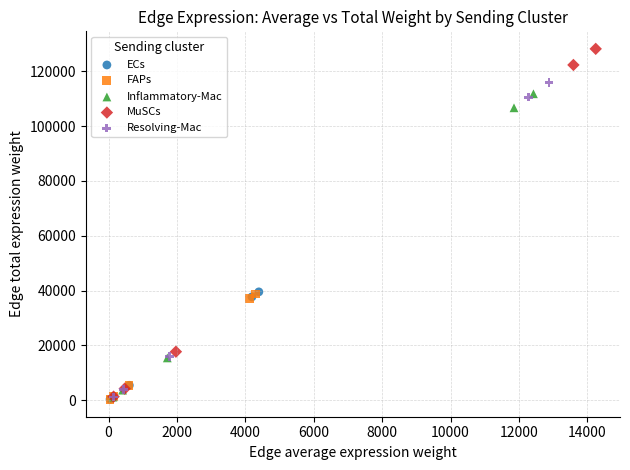

Which series has the widest spread of Y values?

MuSCs